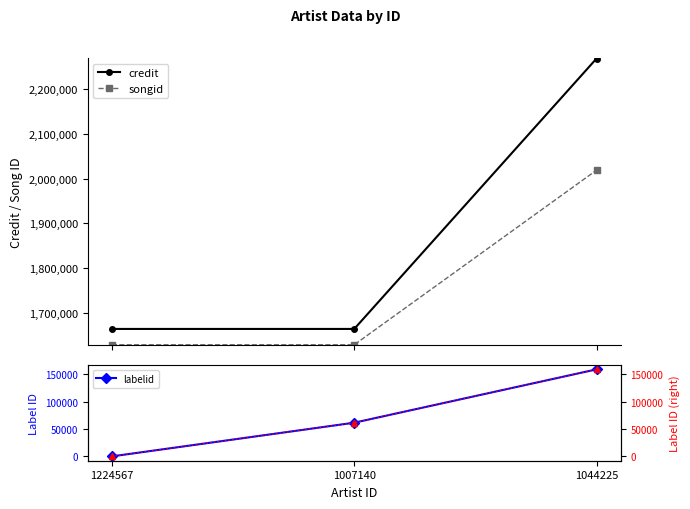

What is the label of the 3rd point from the right?

1224567